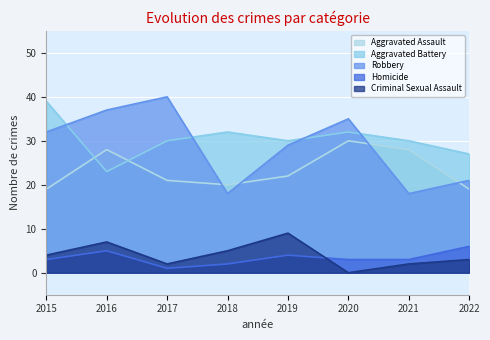

How many intersections are there between Robbery and Aggravated Assault?

4